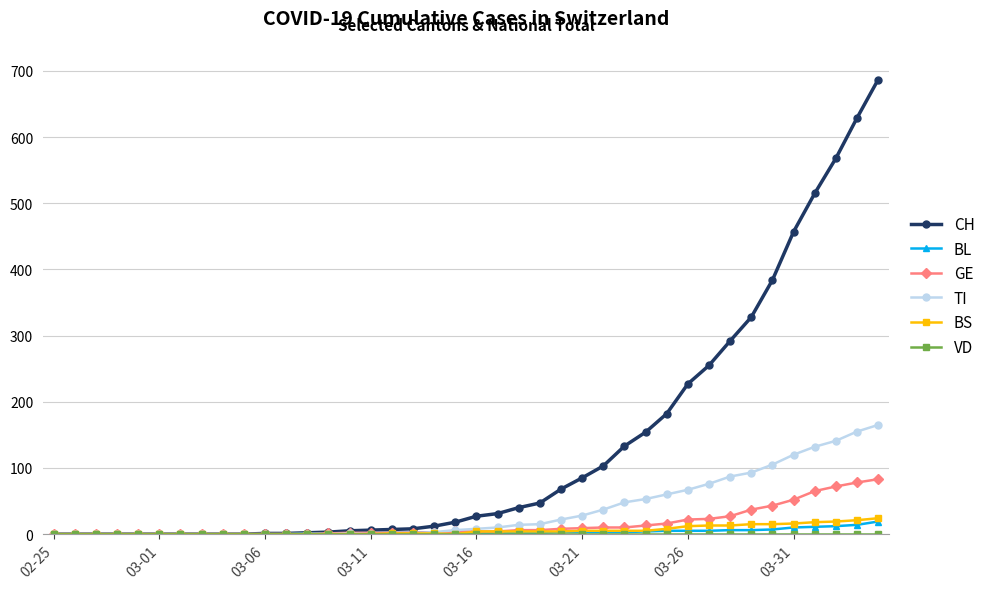

At how many categories does at least one series exceed 316?

7